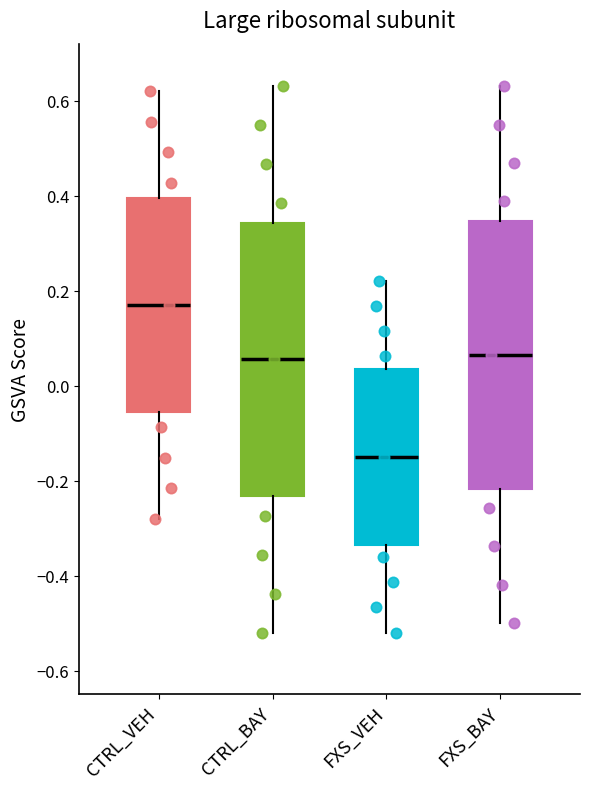

Reading left to right, read every box against the y-axis: the position of its median line, the range the box covers, and the ends of its whiskers. The values are not printed on the chart, so give them approximately, as read against the axis.

CTRL_VEH: median 0.18, box -0.06 to 0.40, whiskers -0.28 to 0.62
CTRL_BAY: median 0.06, box -0.24 to 0.34, whiskers -0.52 to 0.64
FXS_VEH: median -0.14, box -0.34 to 0.04, whiskers -0.52 to 0.22
FXS_BAY: median 0.06, box -0.22 to 0.34, whiskers -0.50 to 0.64